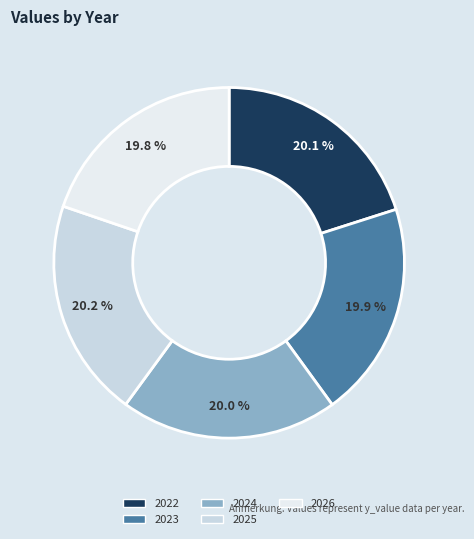

The 2025 slice represents 20% of the pie. True or false?

True